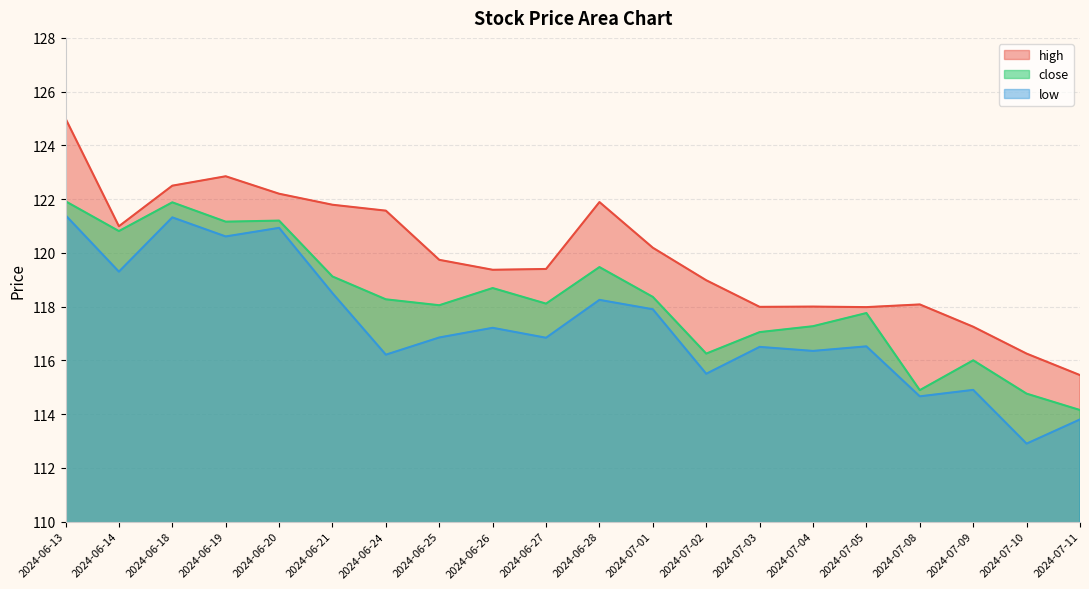

What is the label of the 7th point from the right?

2024-07-03